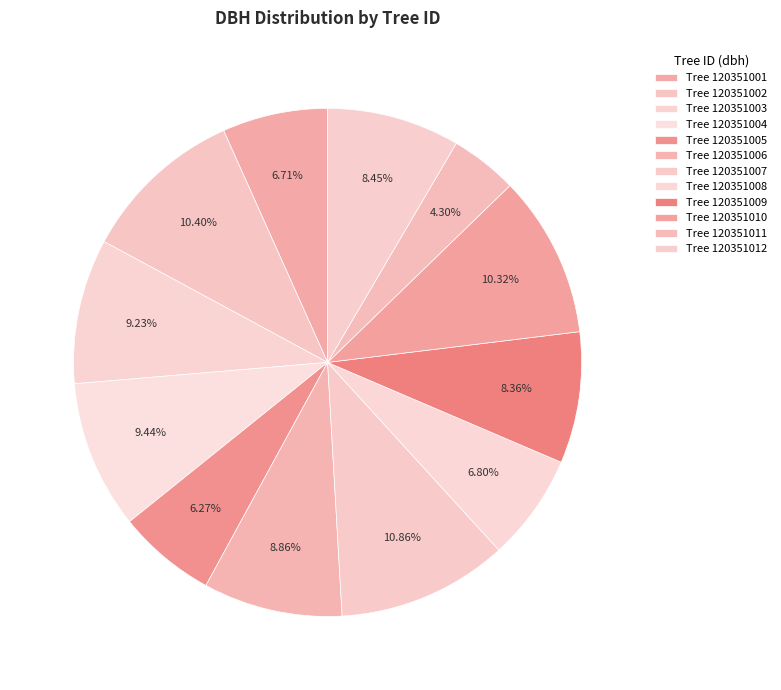

Count the number of slices in the pie.

12